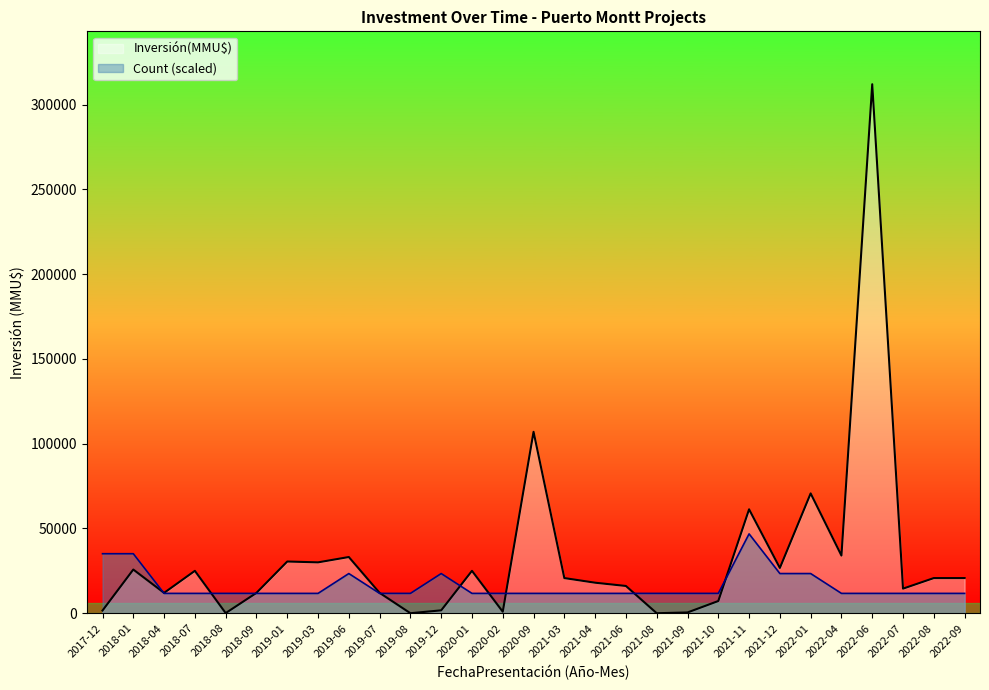

Which has a higher value, 2021-08 or 2021-06?

2021-06